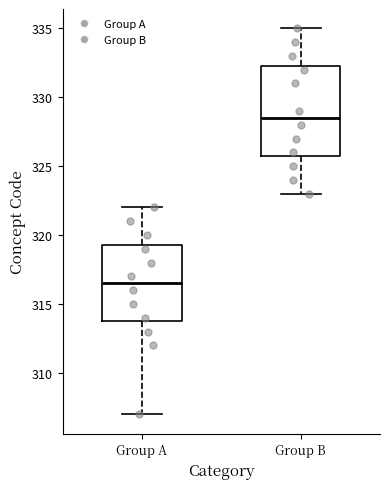

Which box has the lowest median line?

Group A